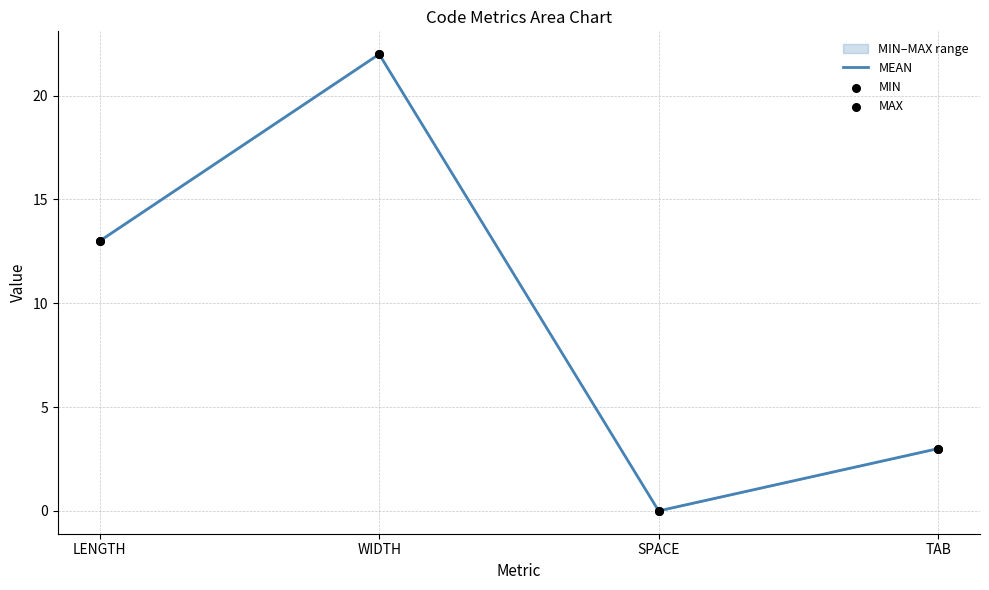

At which category is the sum across all series the highest?

WIDTH